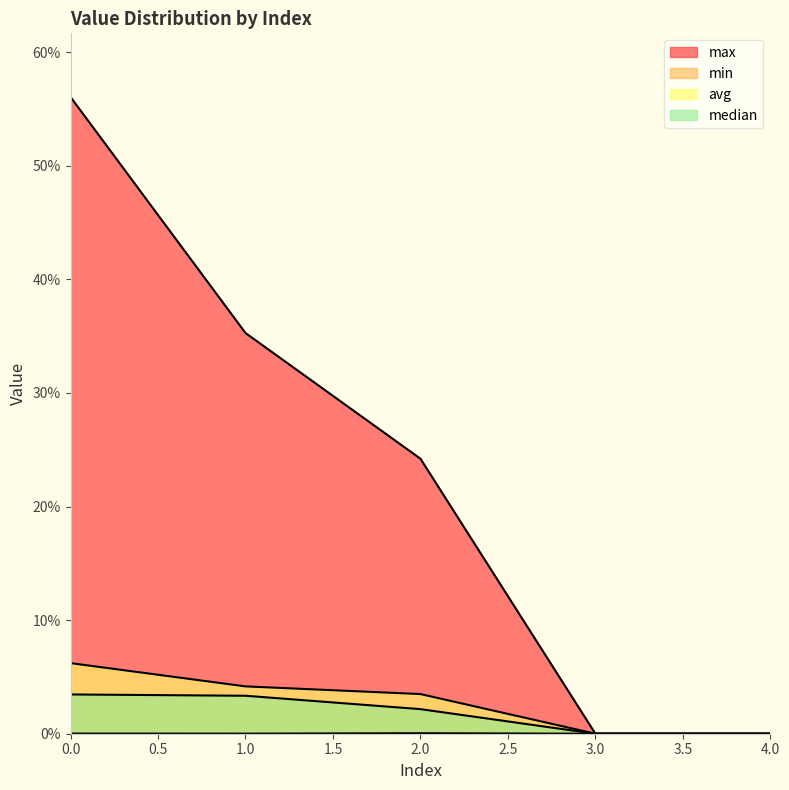

Which series changed the most between 3 and 4?

max